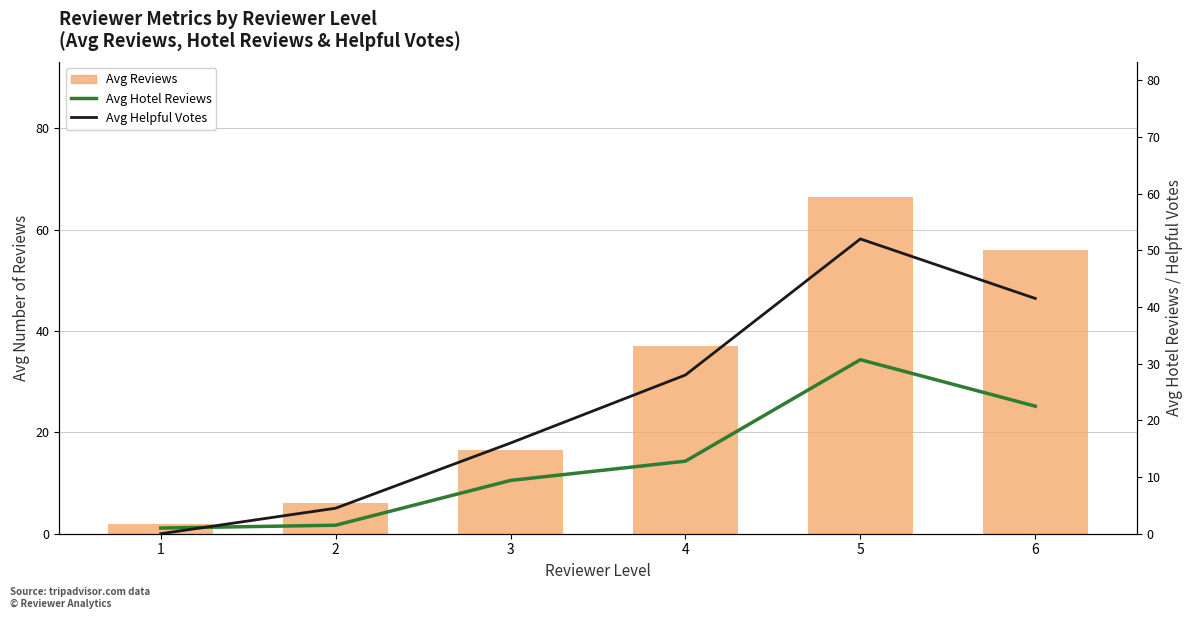

What is the difference between the maximum and minimum values in the Avg Reviews series?

64.6